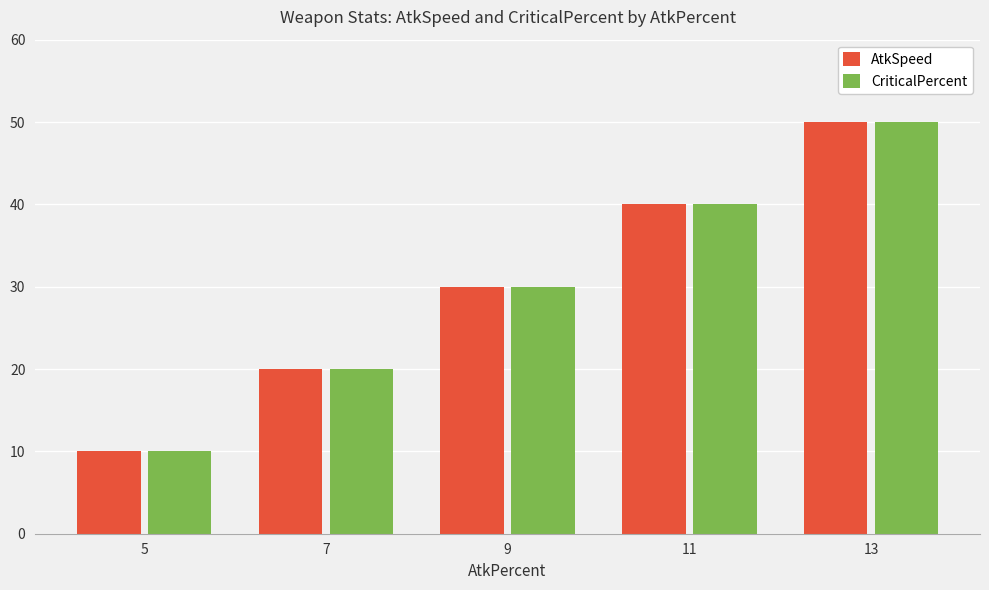

Are the bars grouped side by side (vs. stacked)?

Yes